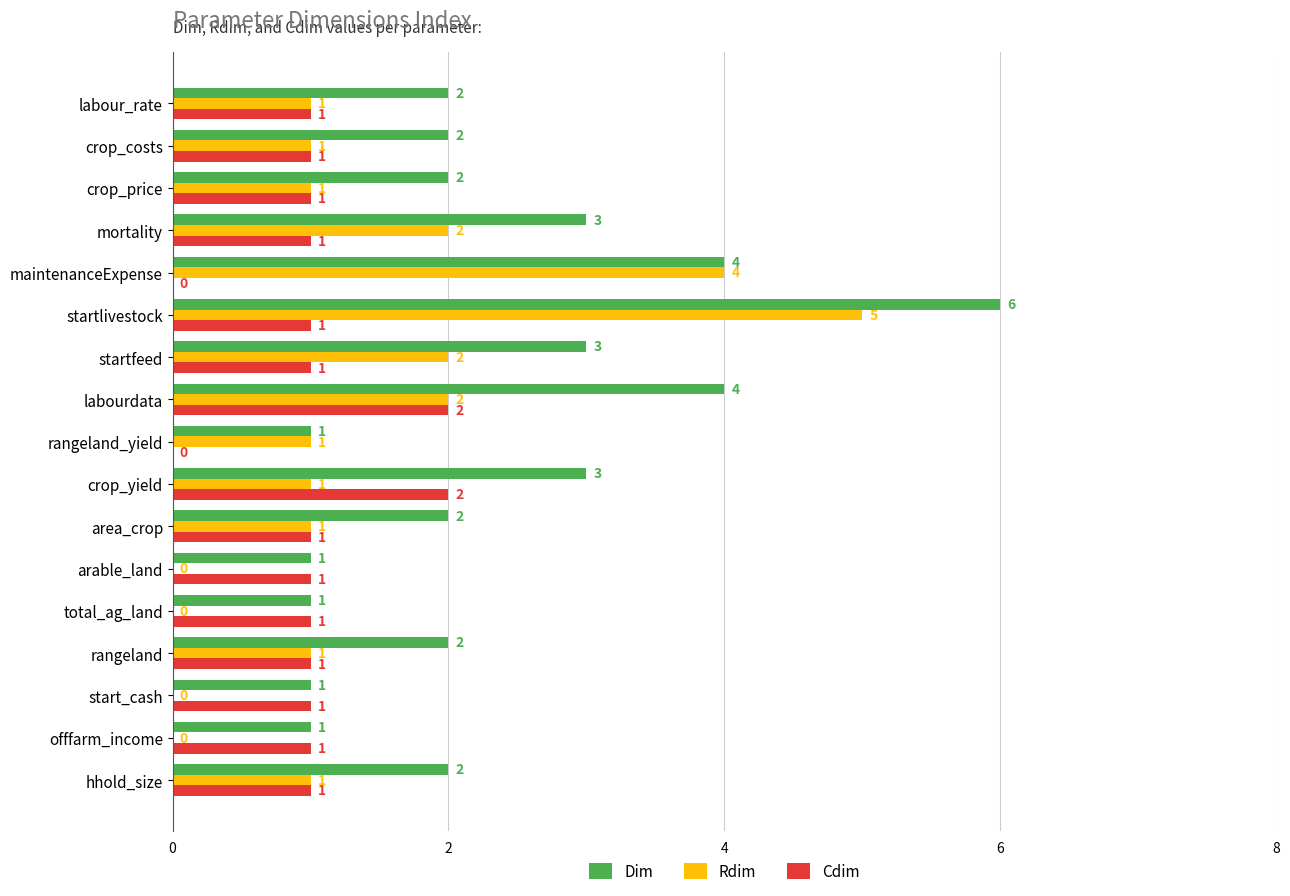

What is the sum of all Cdim values?

17